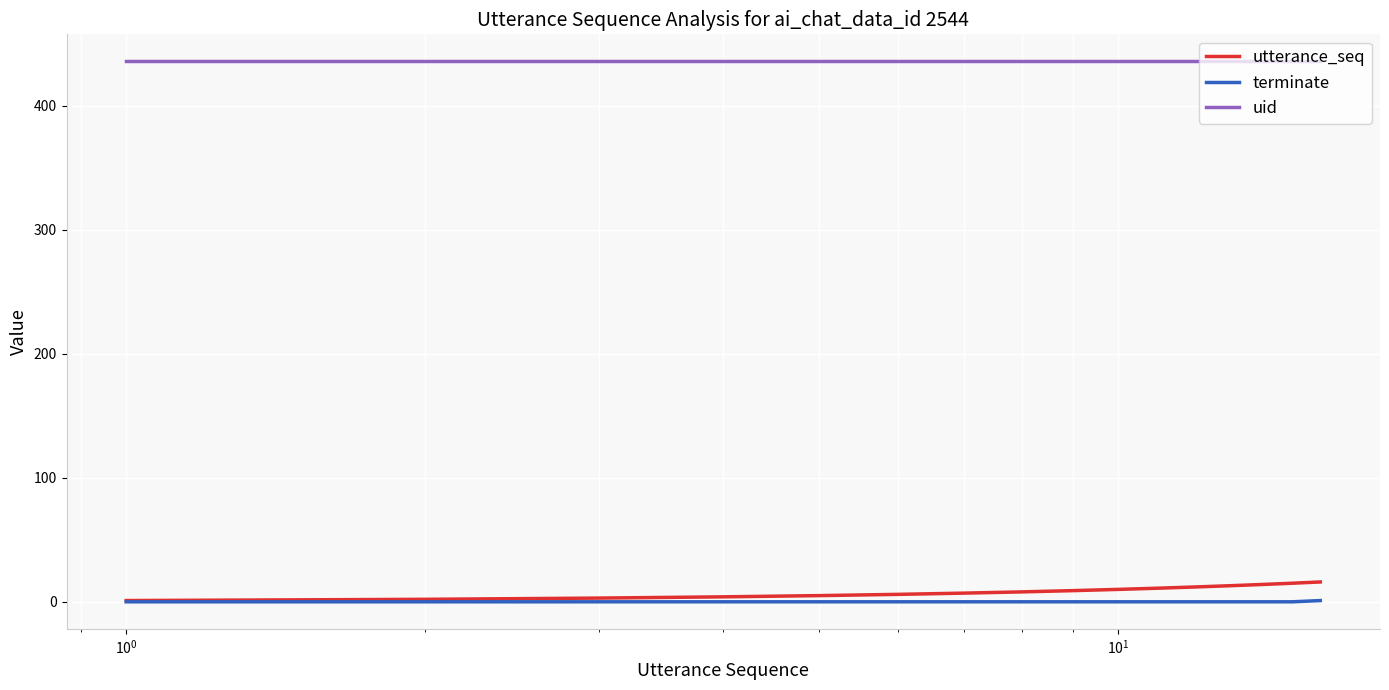

Which series has the largest total across all categories?

uid